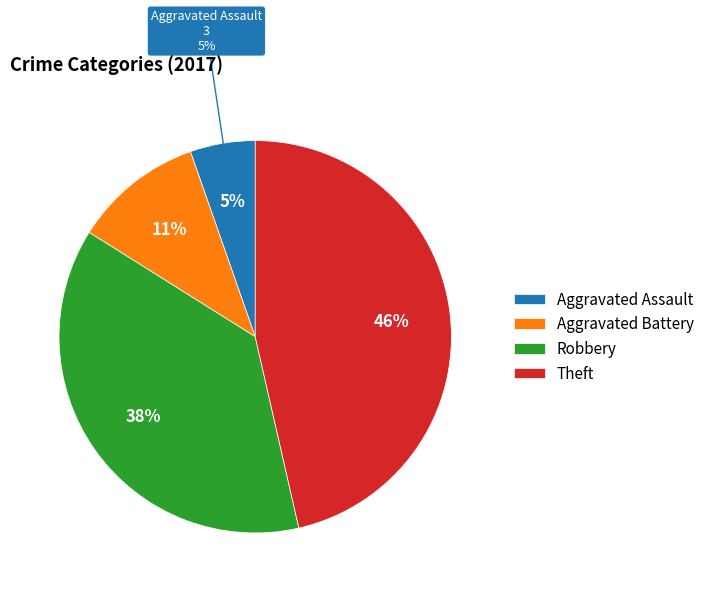

What is the largest slice in the pie chart?

Theft